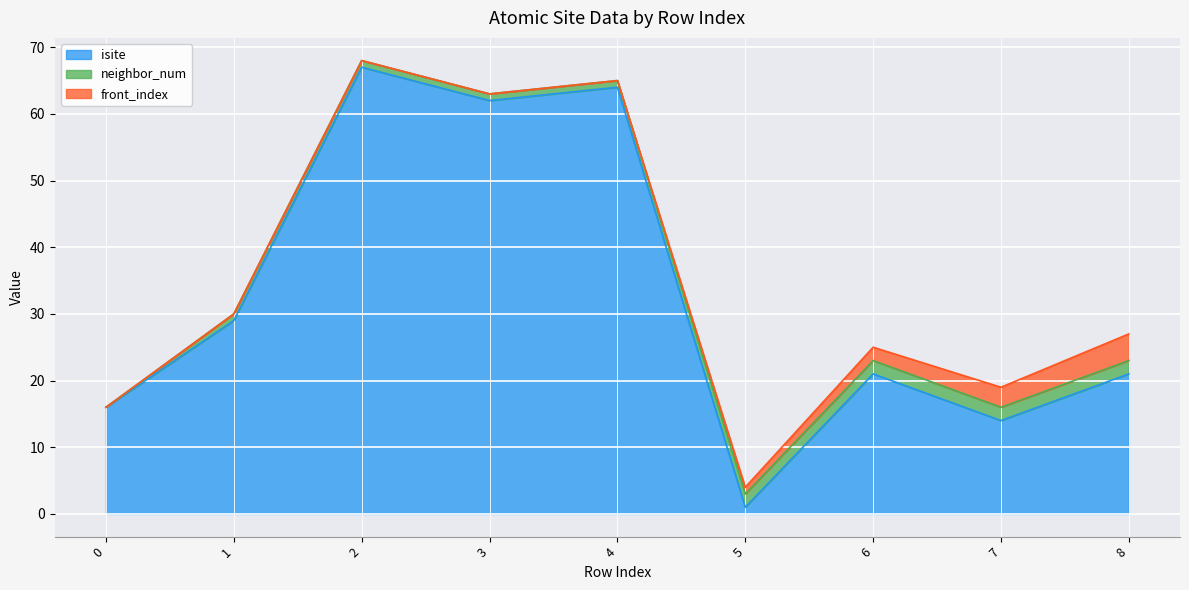

True or false: neighbor_num has more than 1 points higher than both neighbors.

False